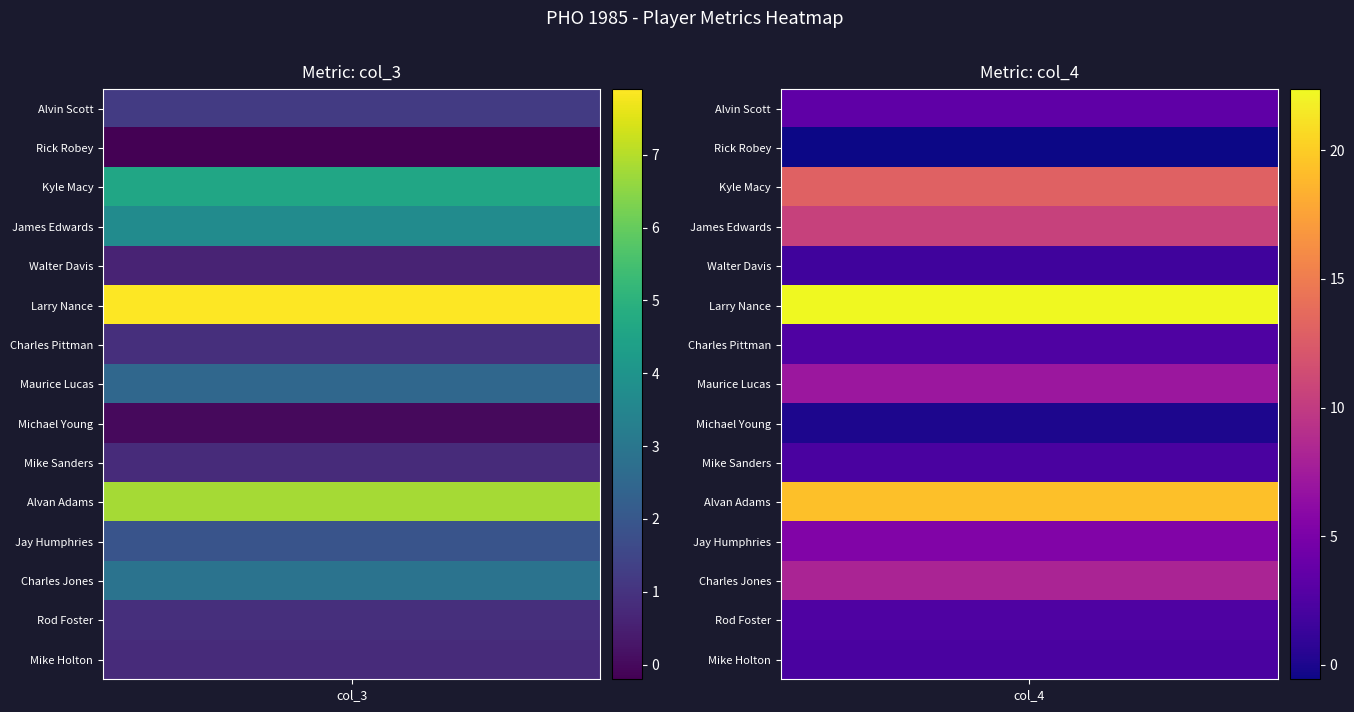

Which series has the widest spread of values?

Larry Nance